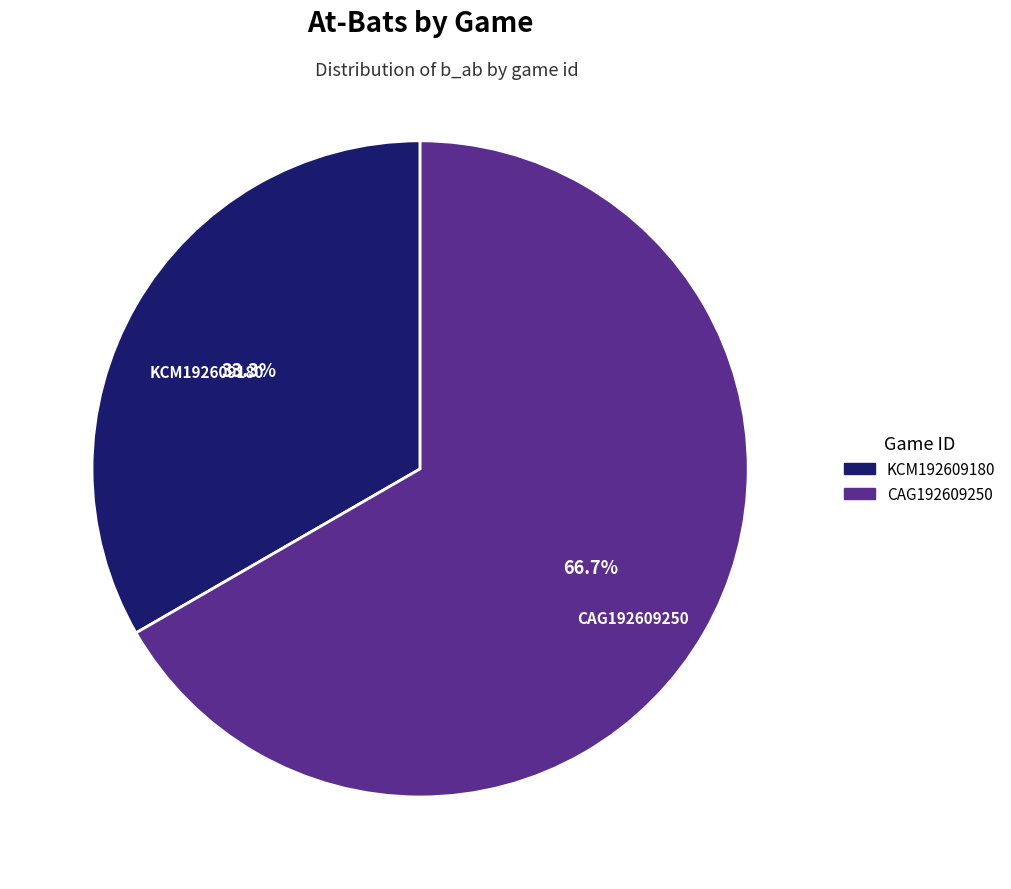

What portion of the pie excludes CAG192609250?

33.3%